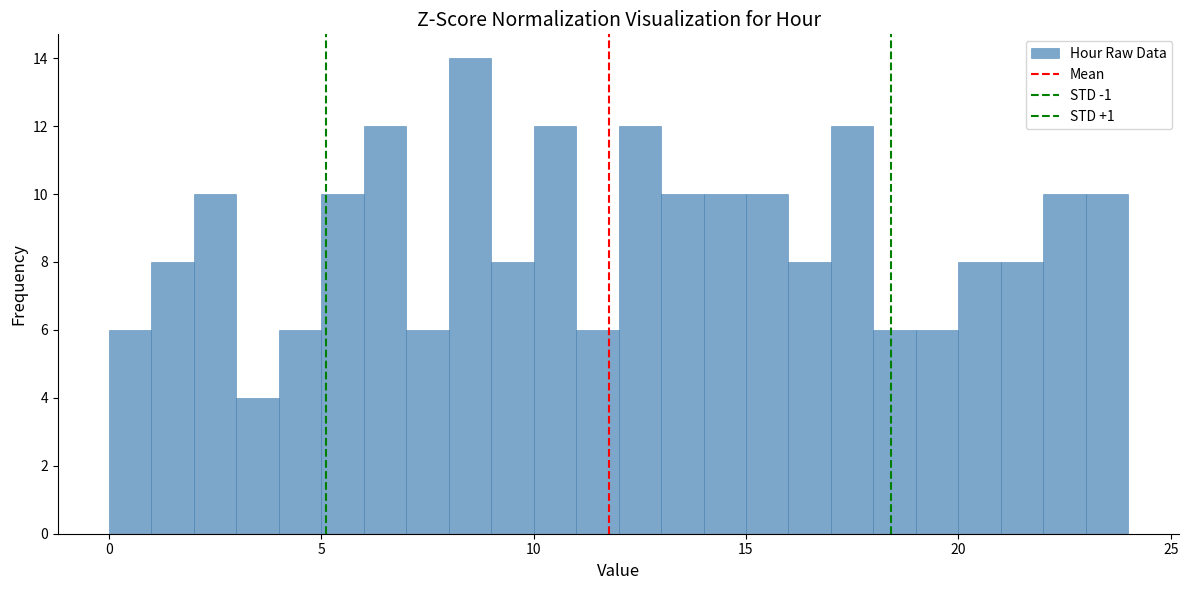

Read against the x-axis, roughly where is the centre of the tallest bar?

8.5